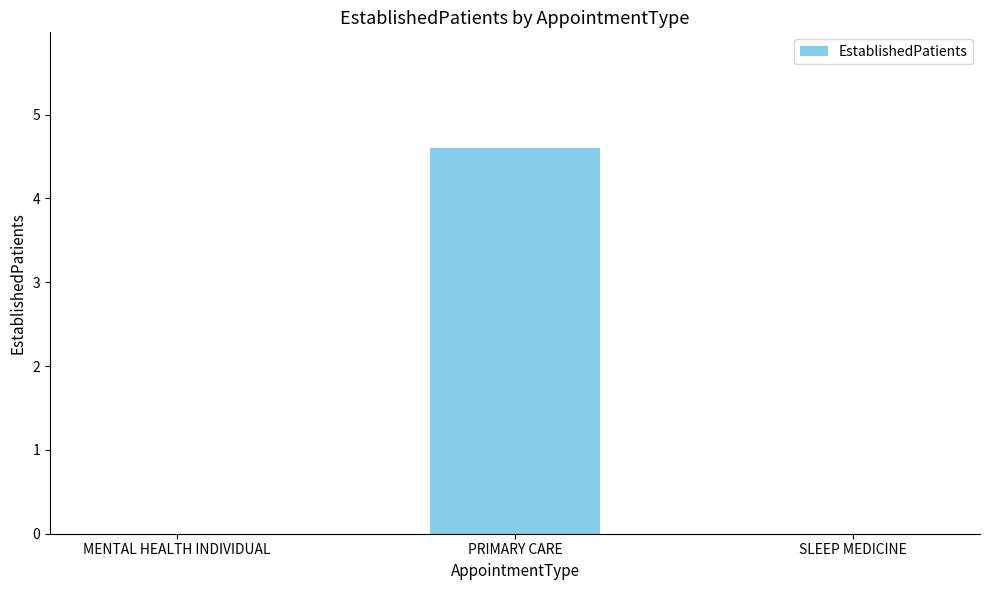

What is the sum of all values?

4.6